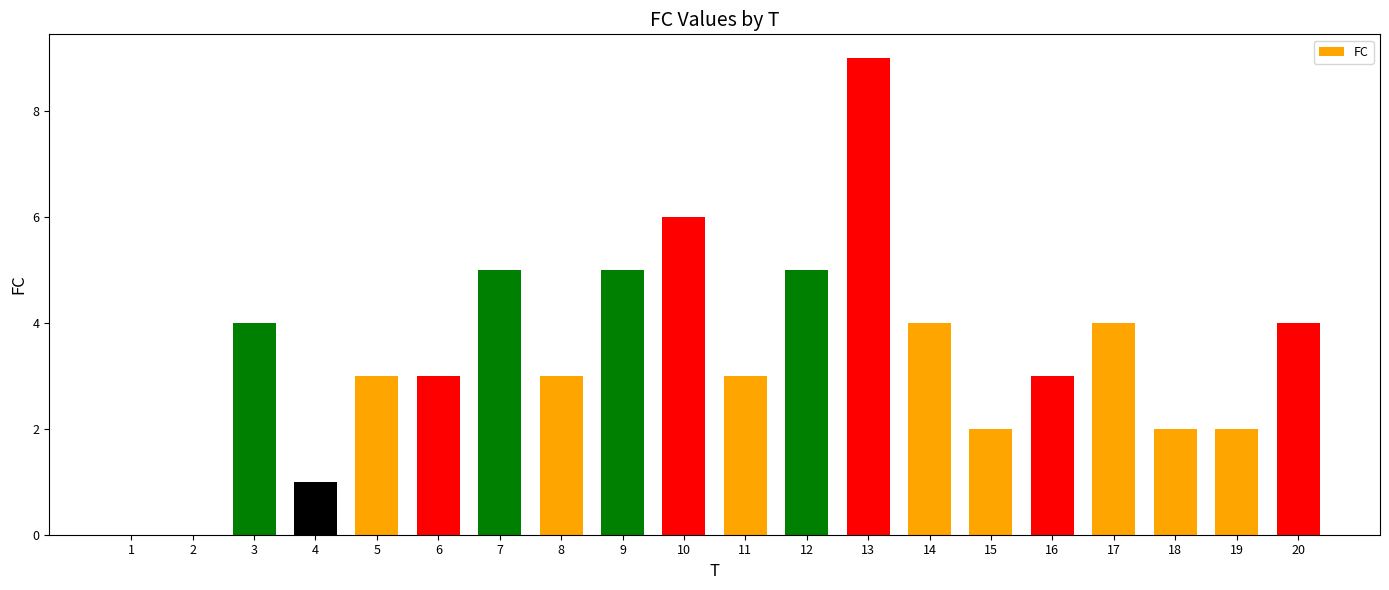

Read the value at 13.

9